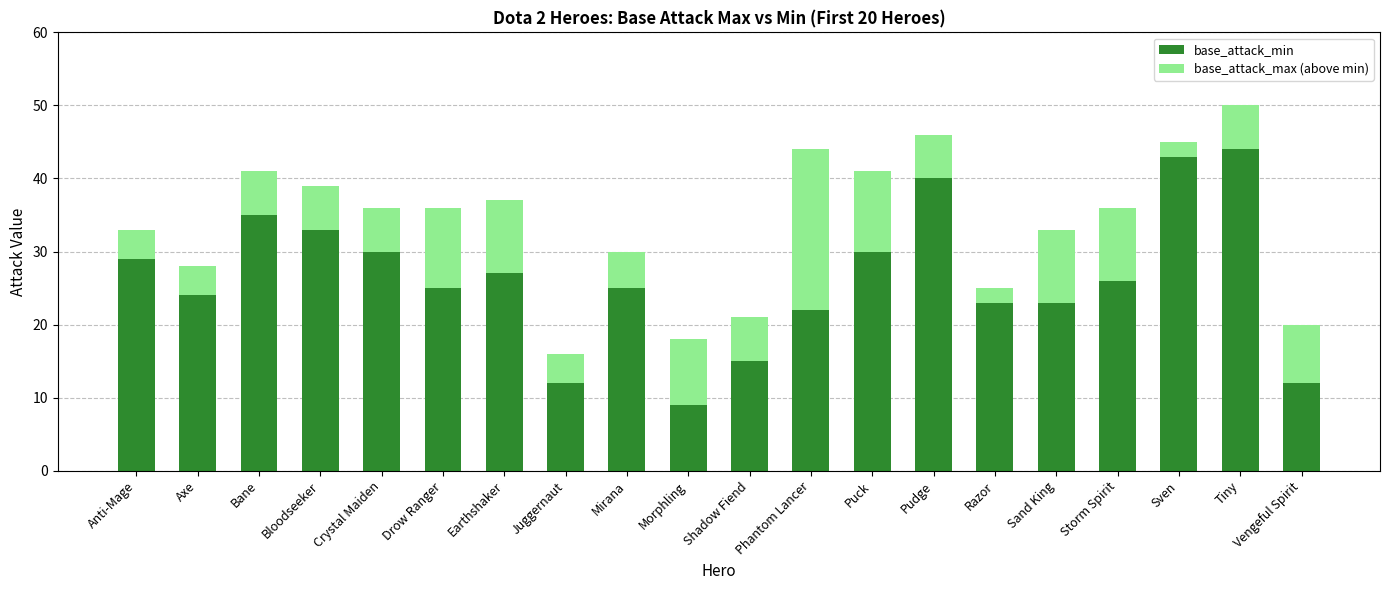

What is the total value across all series at Sand King?

33